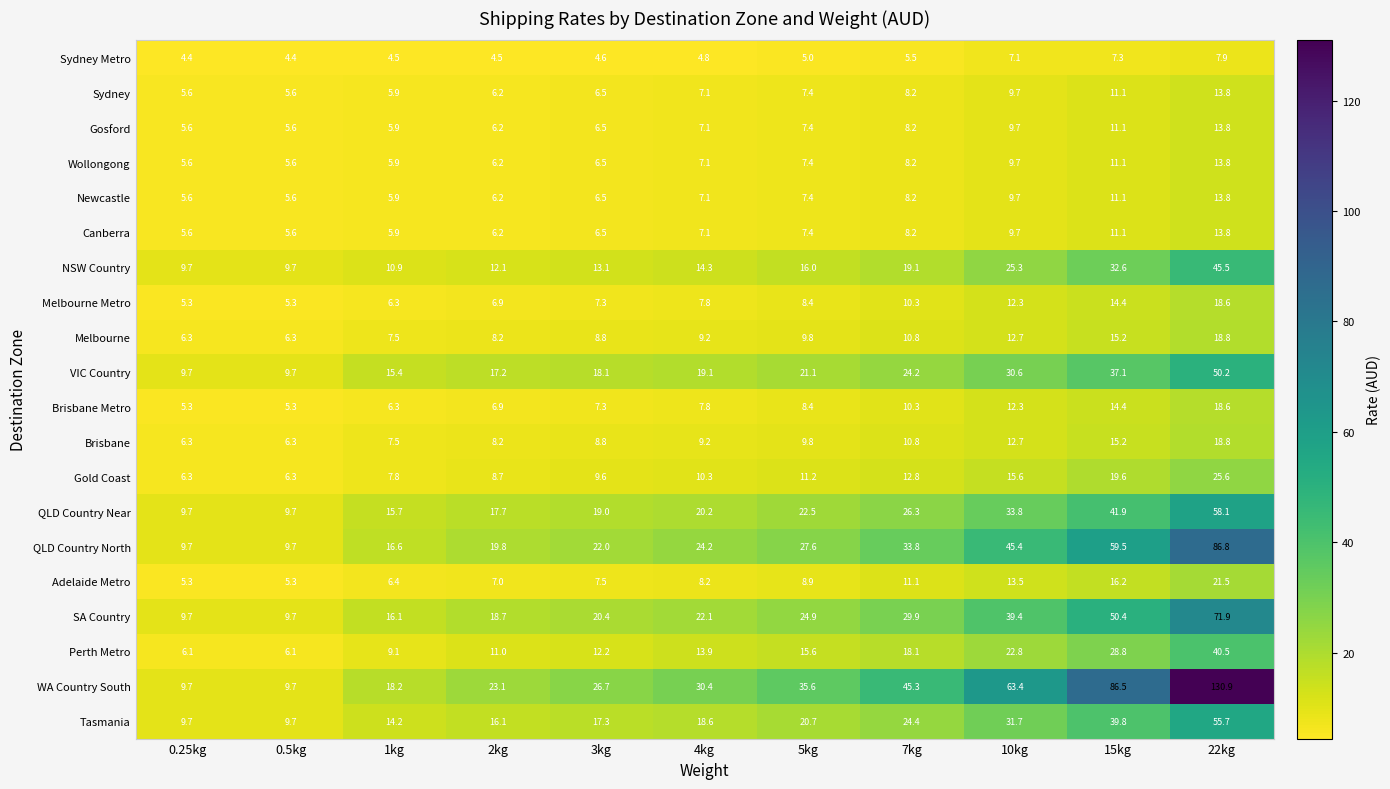

At which category is the sum across all series the highest?

22kg